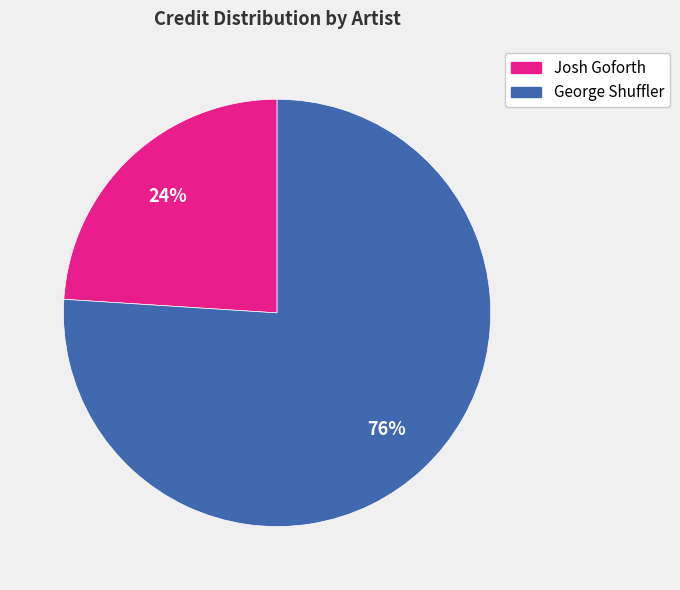

What is the largest slice in the pie chart?

George Shuffler